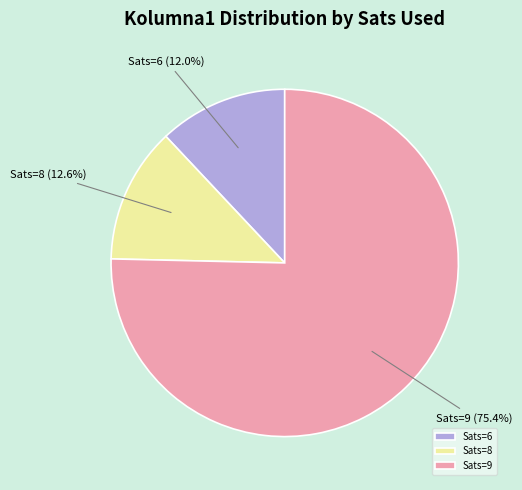

Which slice is the smallest?

Sats=6